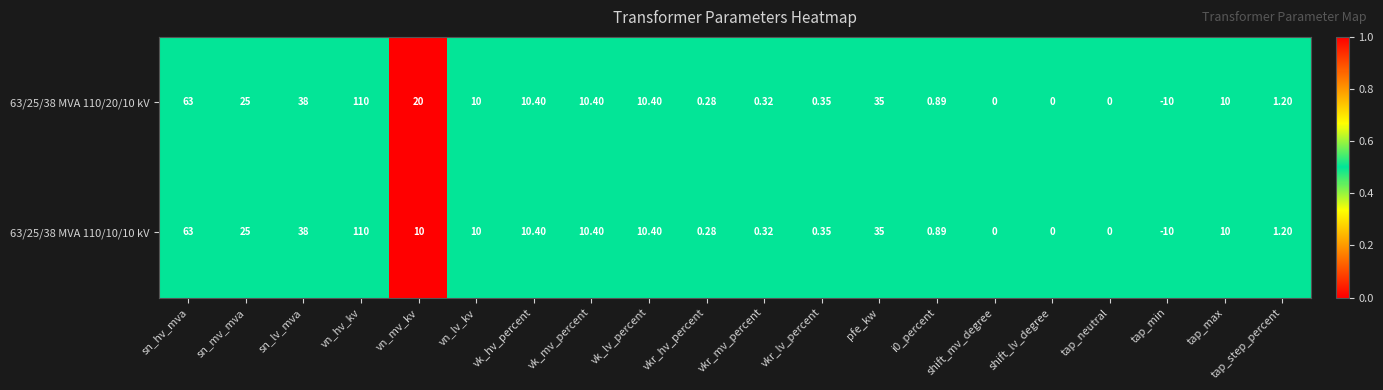

At which category is the sum across all series the highest?

vn_hv_kv